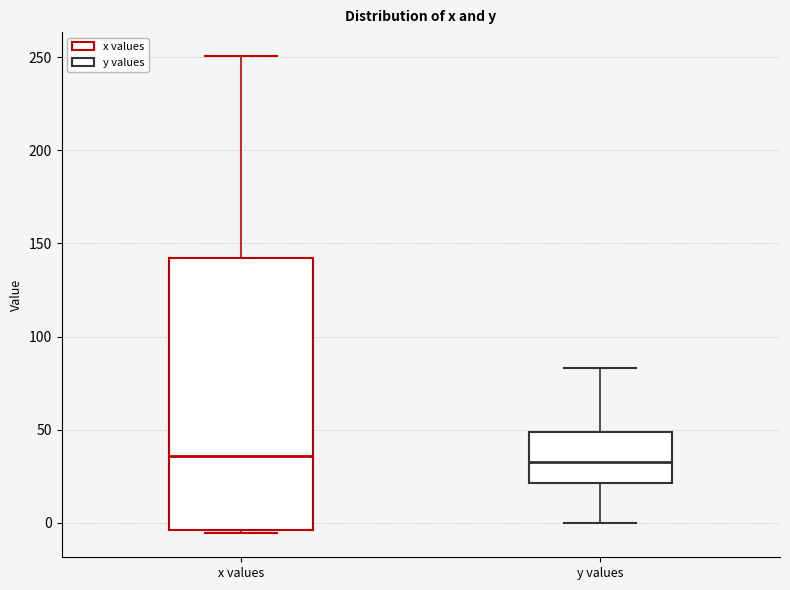

Where does the upper whisker of the box for y values end on the y-axis? The values are not printed on the chart, so give them approximately, as read against the axis.

85